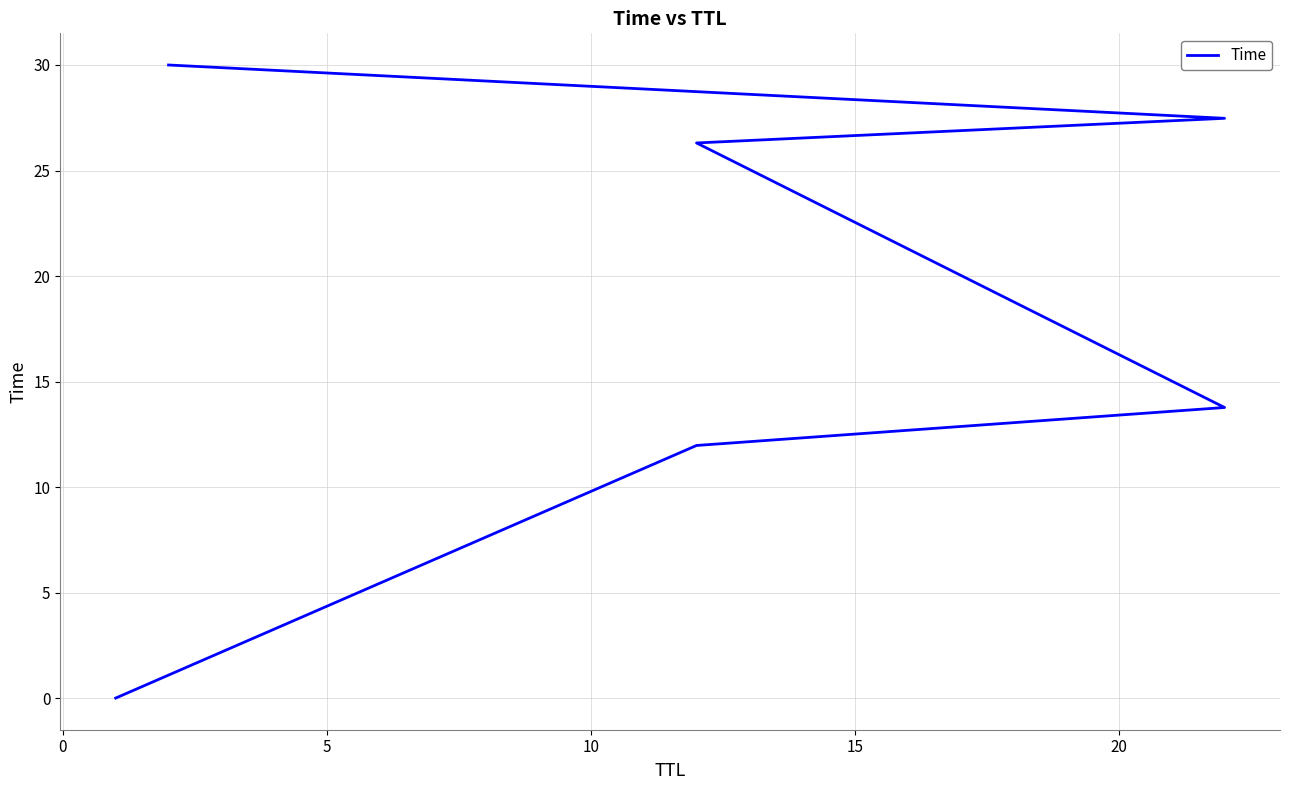

What is the difference between the values at 10 and 20?

3.7